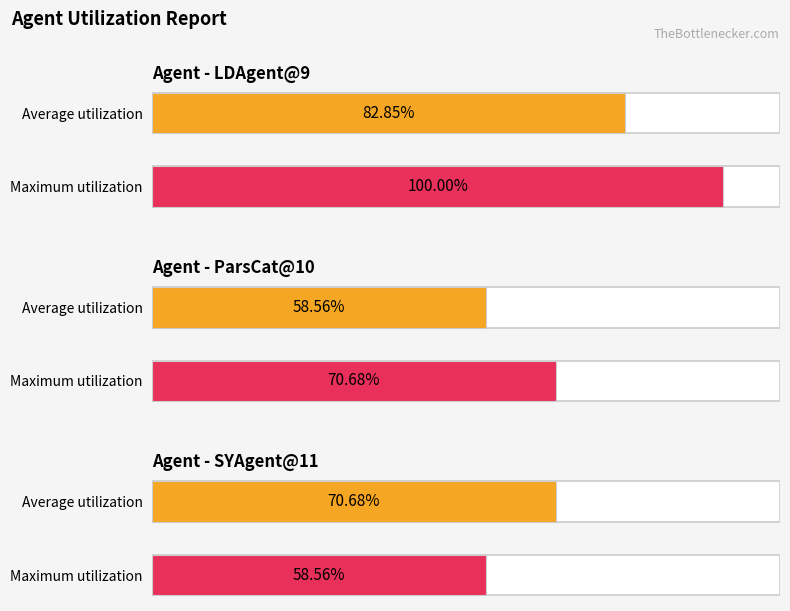

Where is ParsCat@10 nearest to the value 5?

4